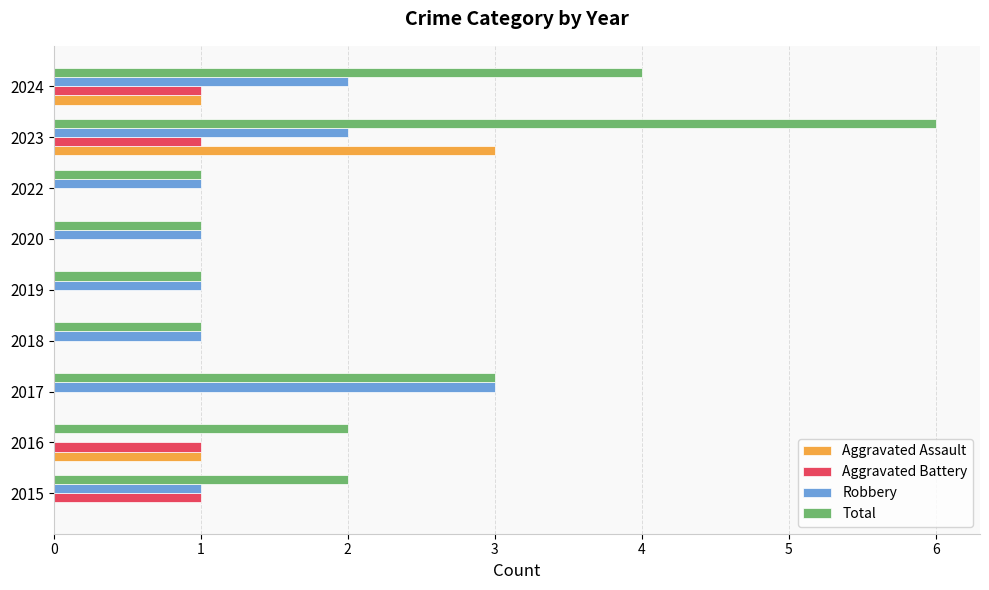

What is the average value of the Total series?

2